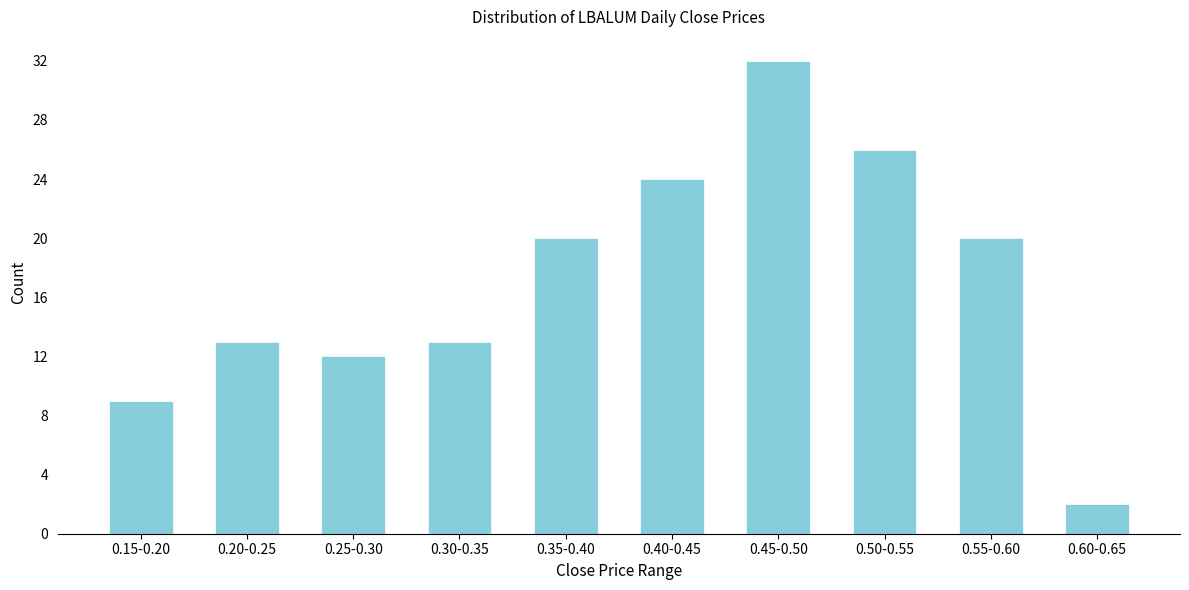

Reading left to right, transcribe all the data shown in this chart.

9	13	12	13	20	24	32	26	20	2